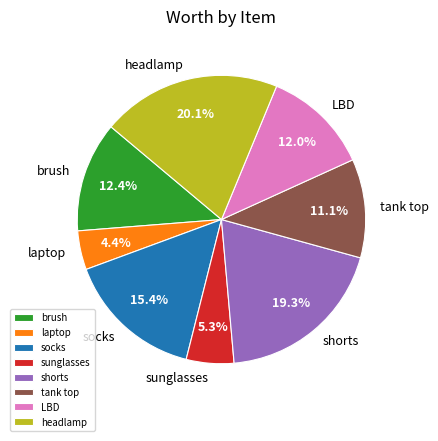

What percentage is the brush slice, to the nearest percent?

12%